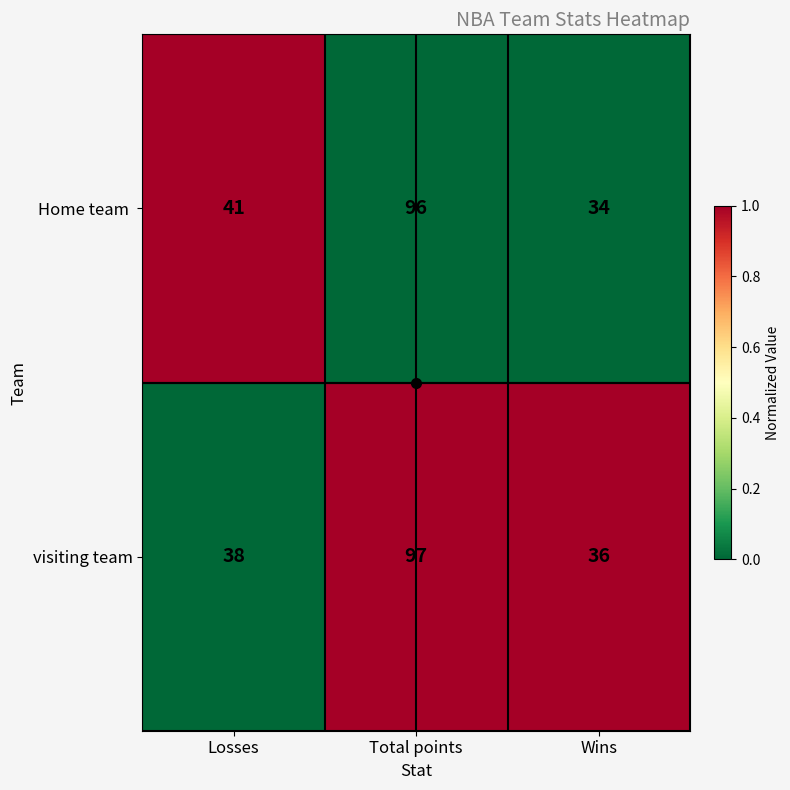

What is the difference between the visiting team values at Total points and Wins?

61